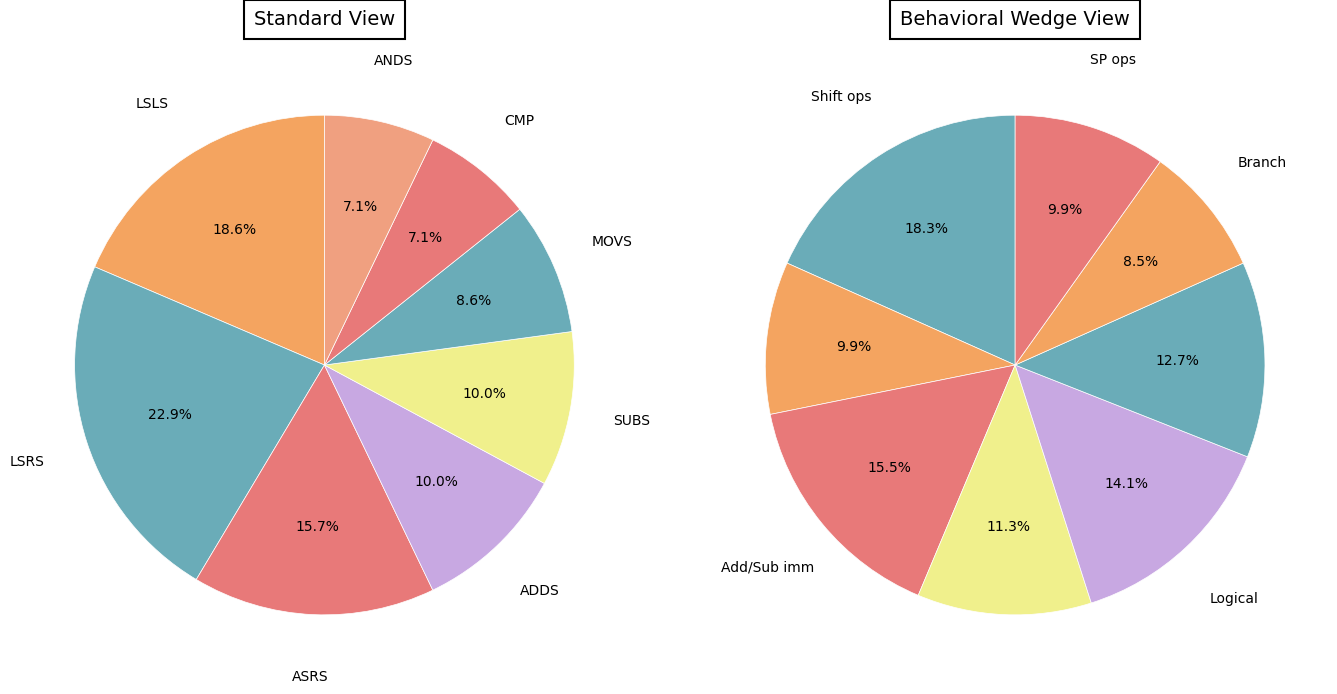

Rank the categories by value from highest to lowest.

LSRS, LSLS, ASRS, ADDS, SUBS, MOVS, CMP, ANDS